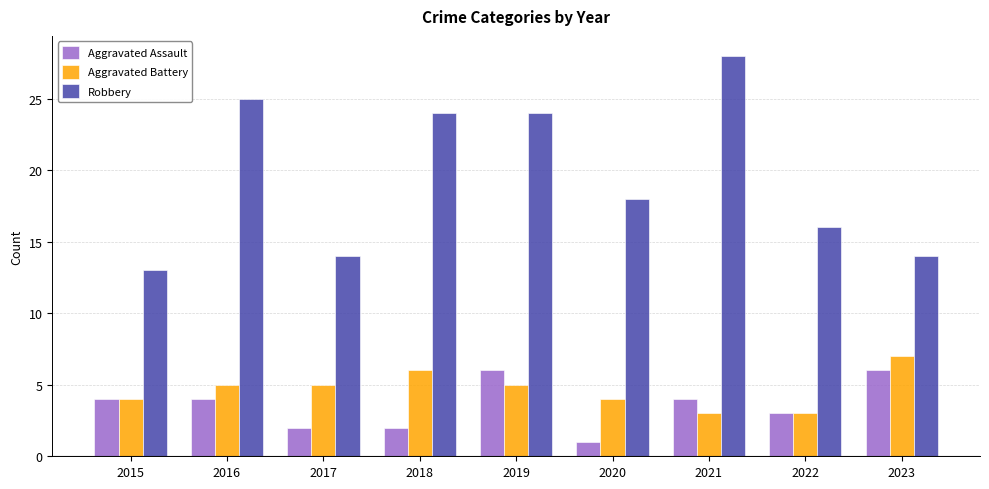

At which label is Robbery closest to 20?

2020